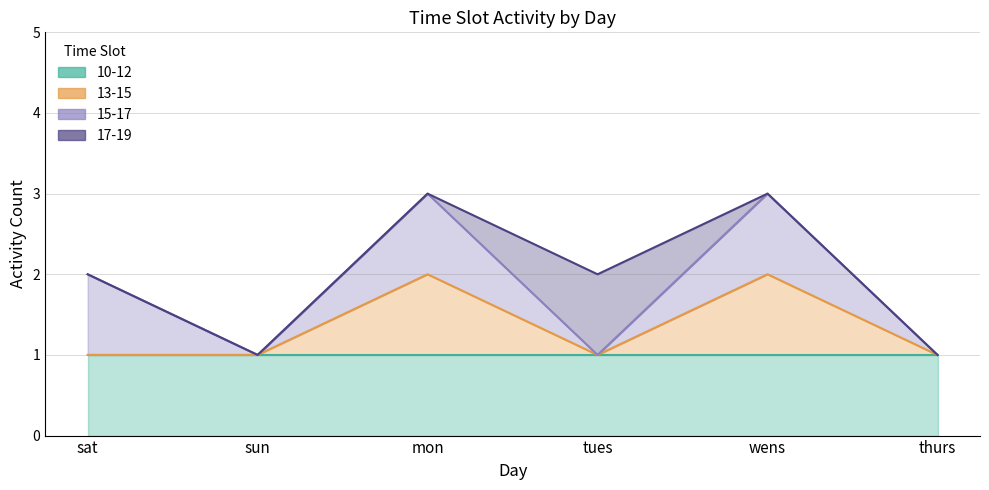

How many categories are shown in the chart?

6